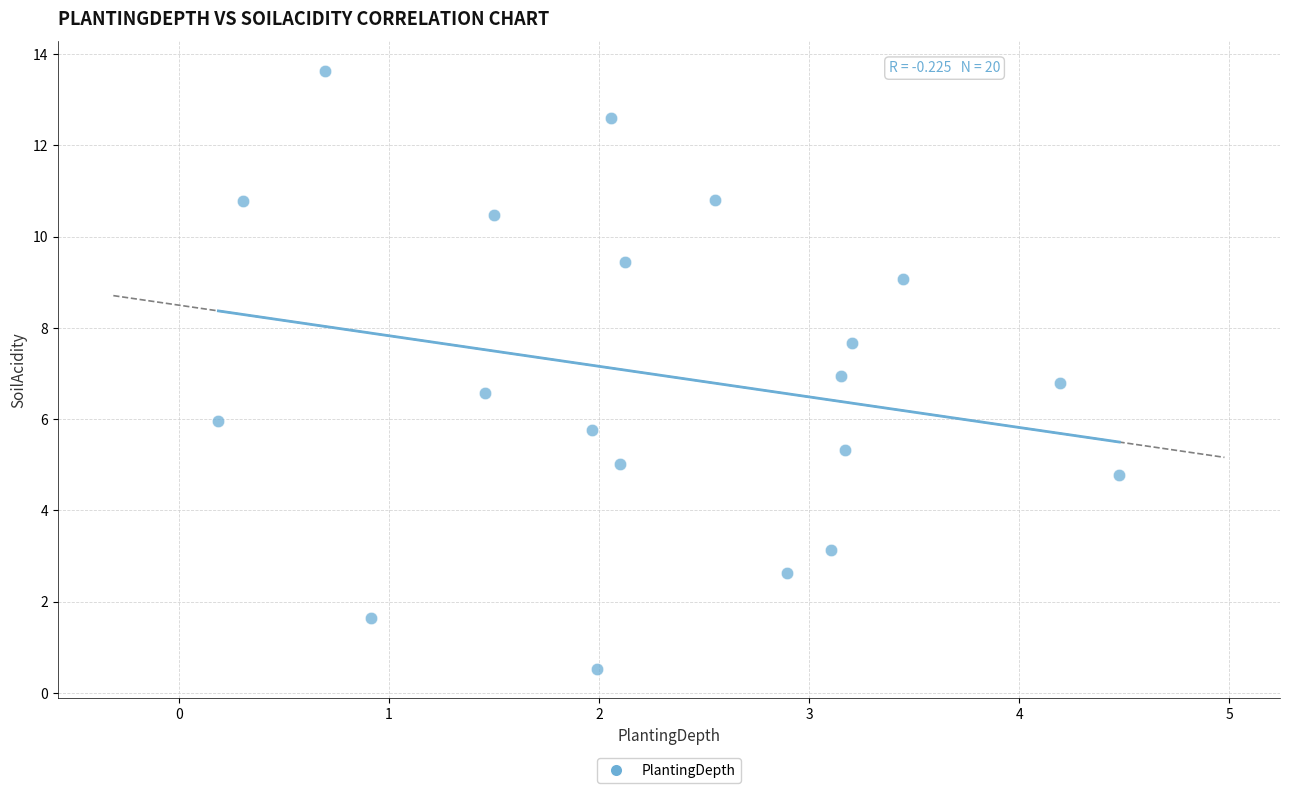

What is the range of X values (max minus min)?

4.3